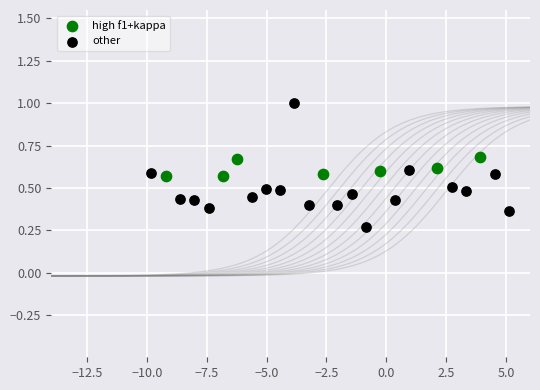

What are all the series names shown in the legend?

high f1+kappa, other